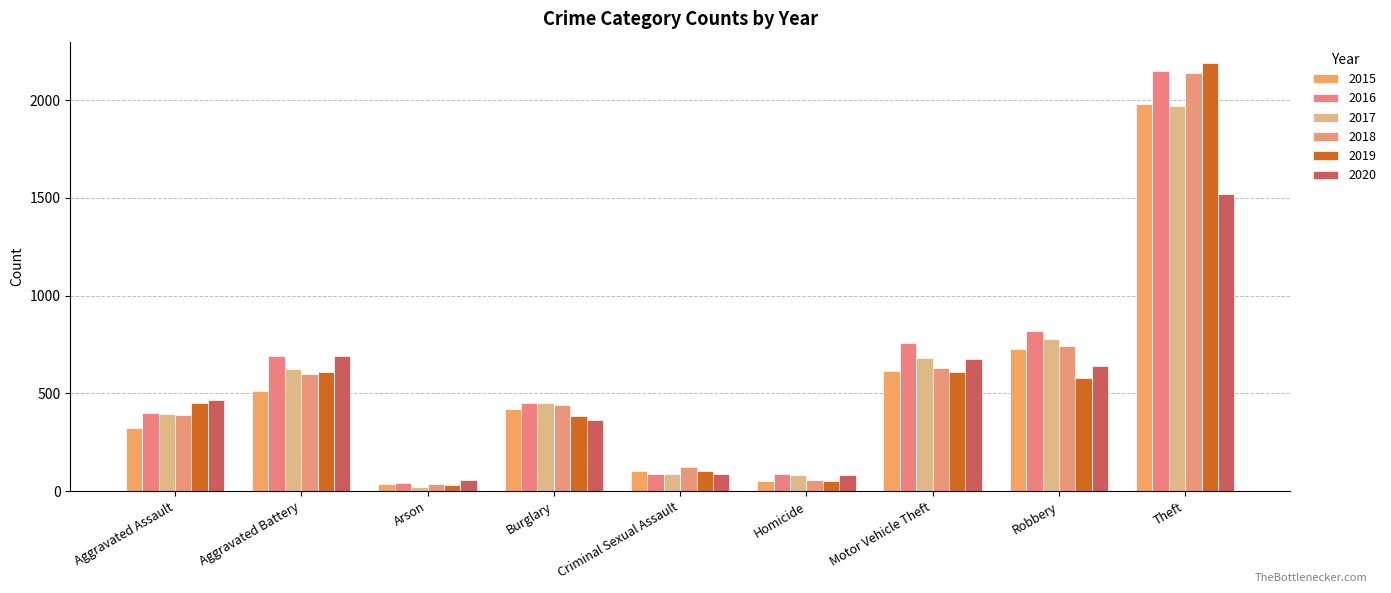

What is the difference between the second highest and second lowest values in the 2015 series?

676